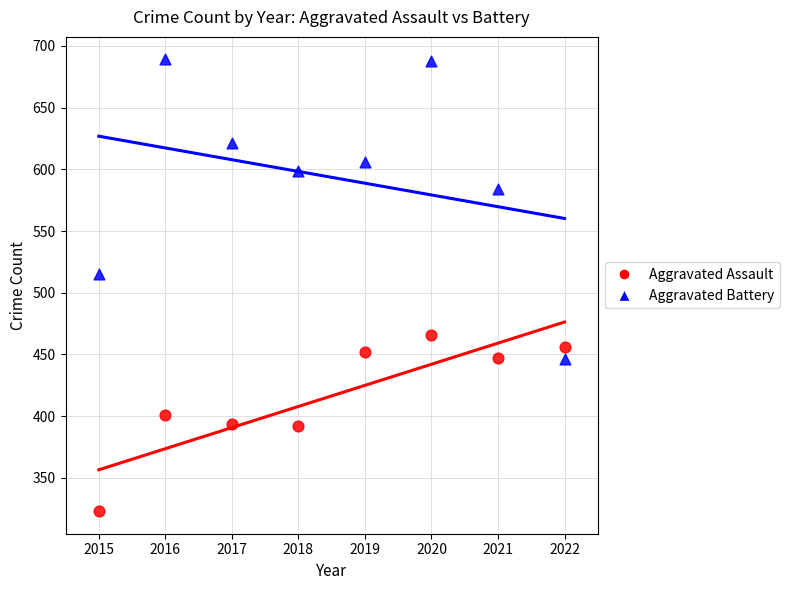

What is the X range (max minus min) for the scatter plot?

7